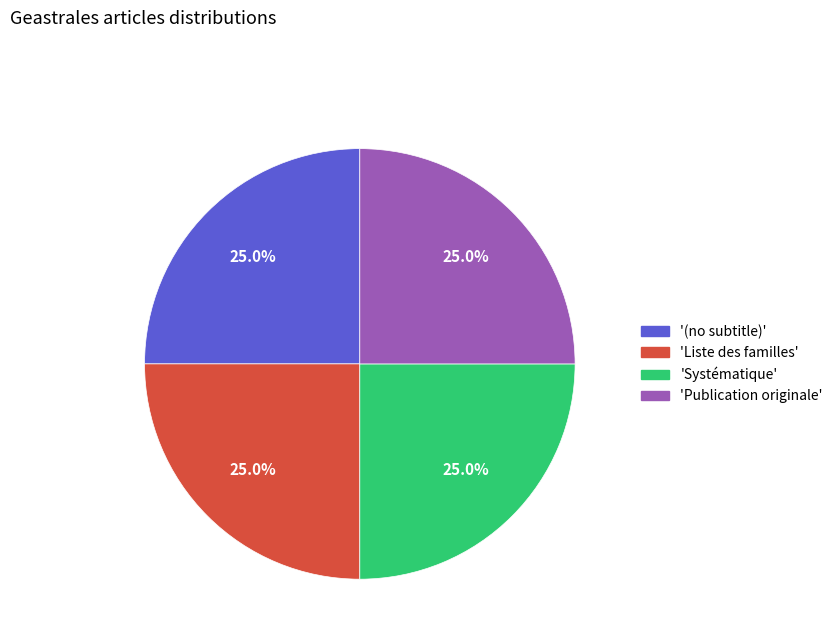

How many slices are in this pie chart?

4